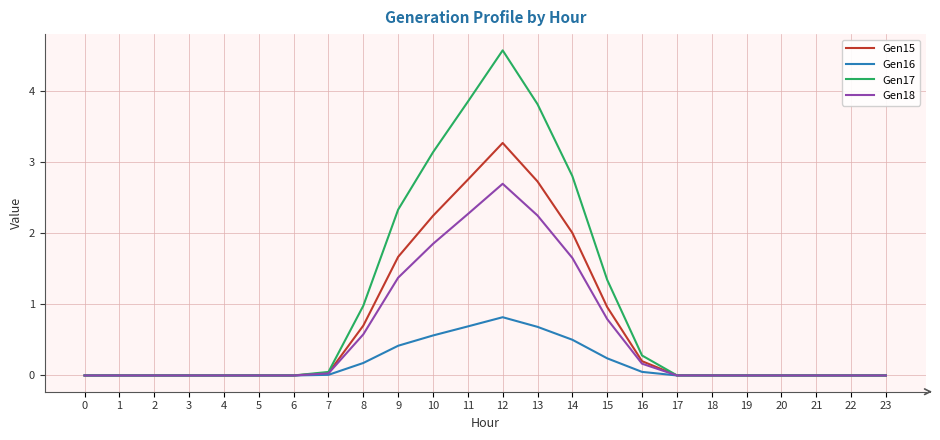

Is the value of Gen17 at 8 greater than the value of Gen16 at 9?

Yes